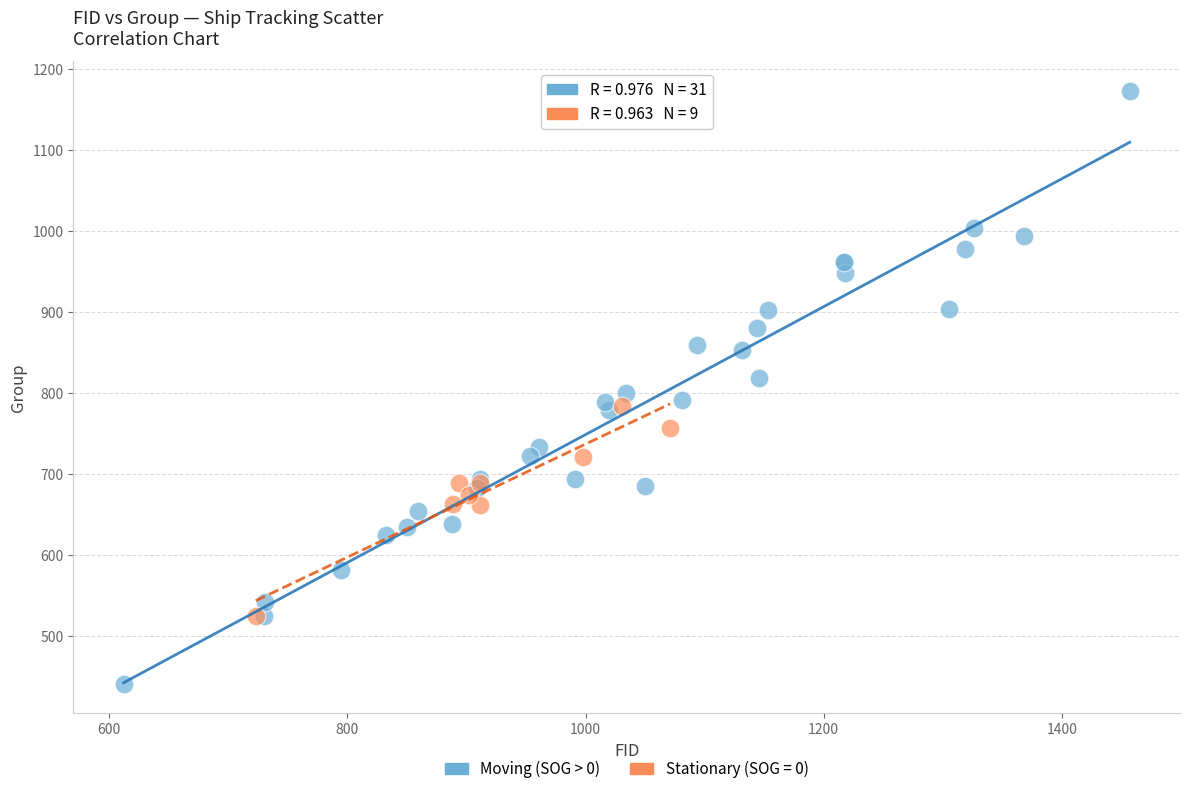

Which series contains the lowest Y value?

Moving (SOG > 0)